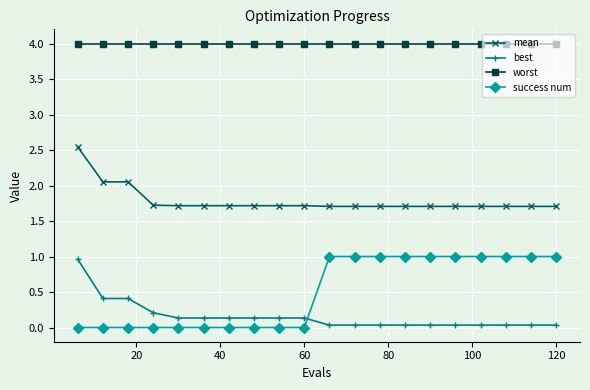

What is the lowest value of the mean series?

1.7